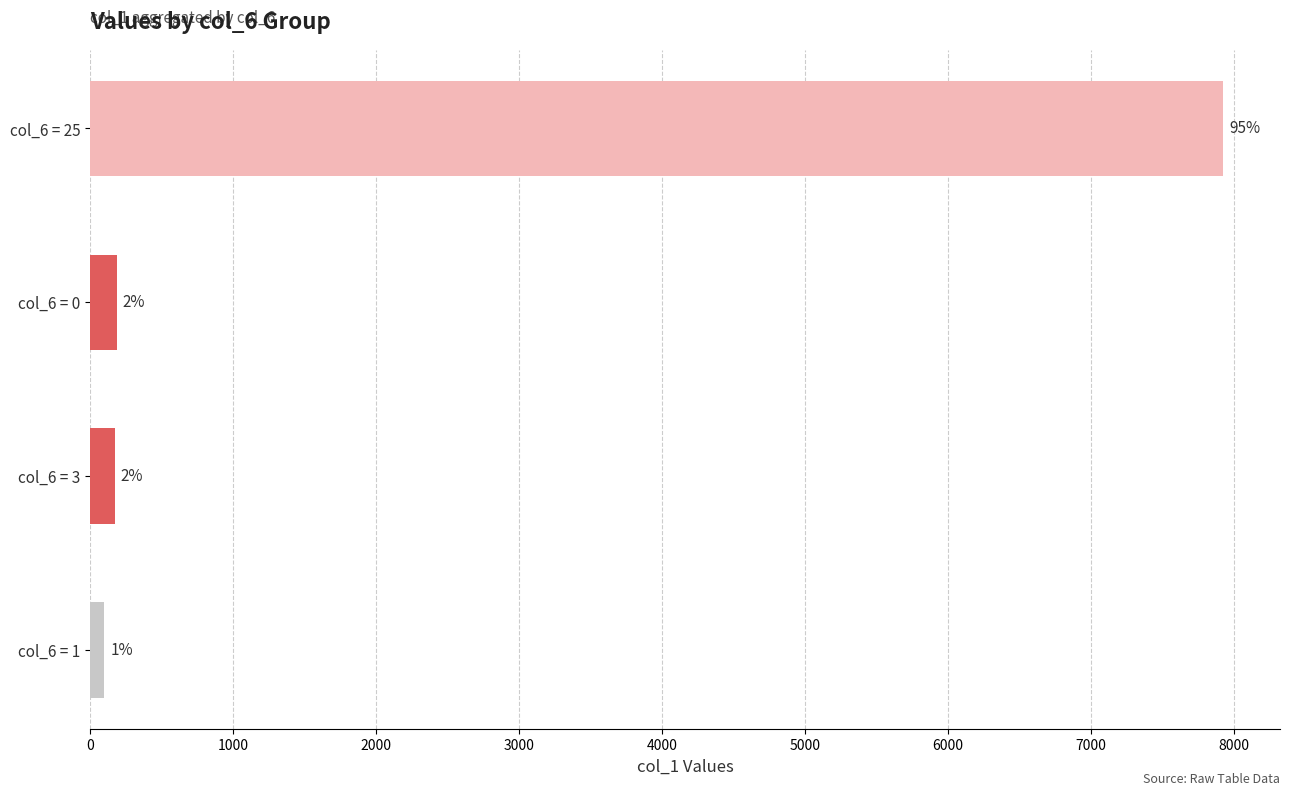

What is the greatest value displayed?

7924